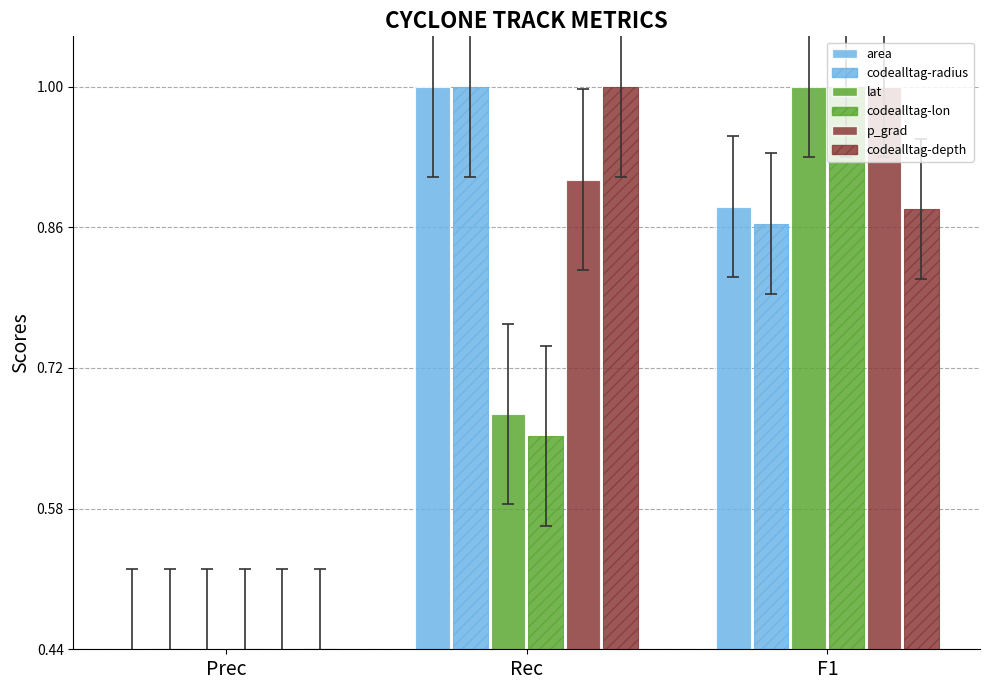

What is the average value of the codealltag-lon series?

0.7